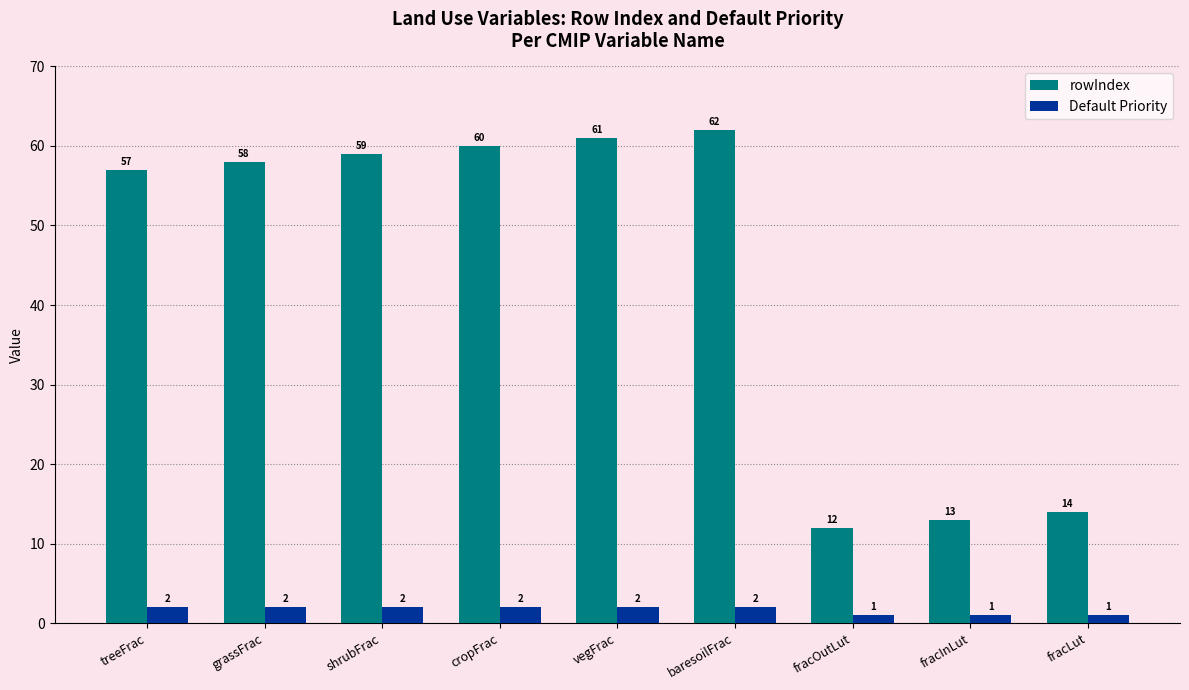

What are all the series names shown in the legend?

rowIndex, Default Priority